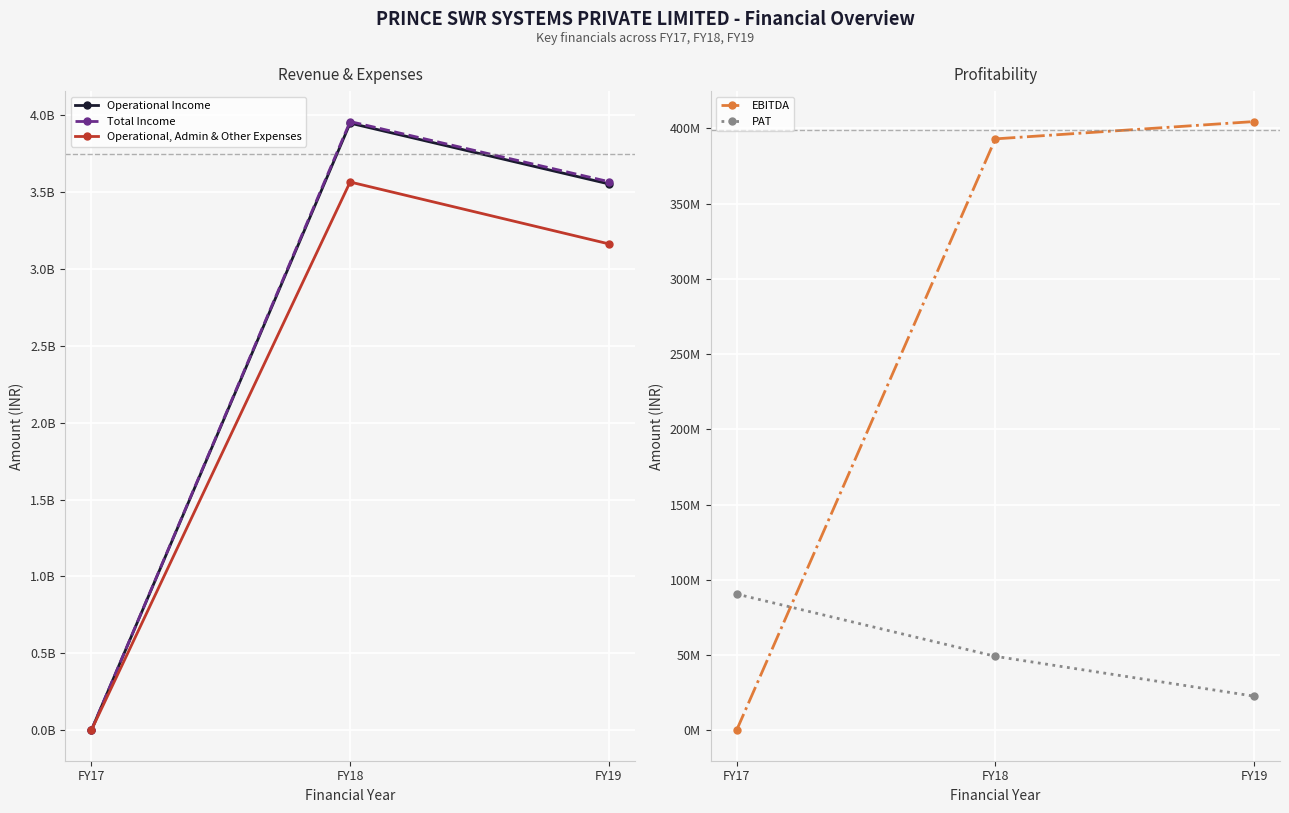

Where does the EBITDA series first go above 392941359?

FY19